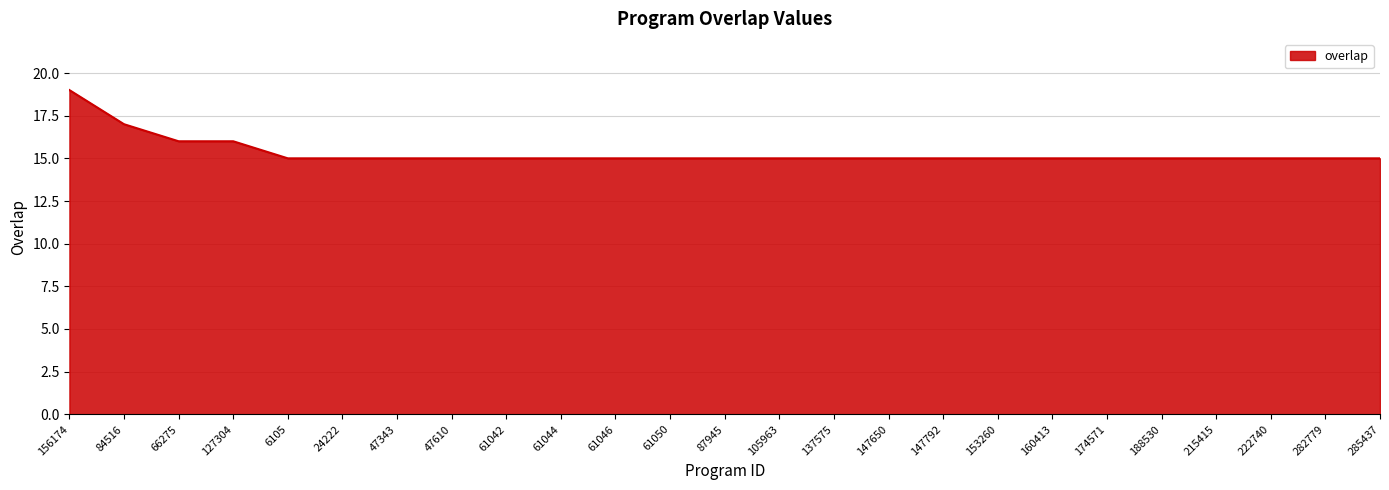

What is the difference between the values at 188530 and 156174?

4